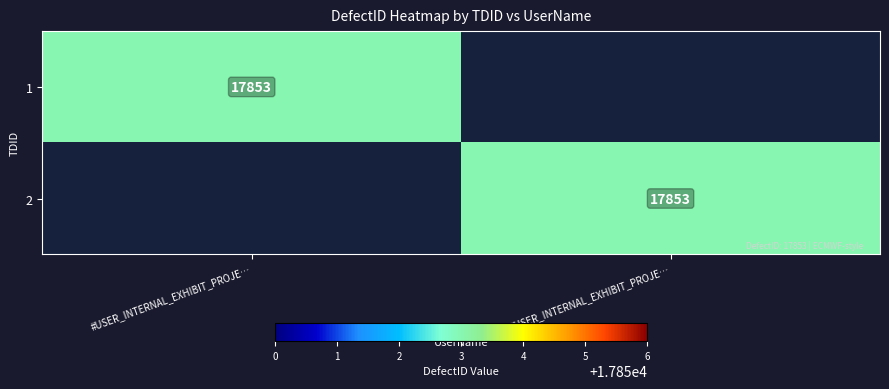

What is the difference between the maximum and minimum values in the 1 series?

17853